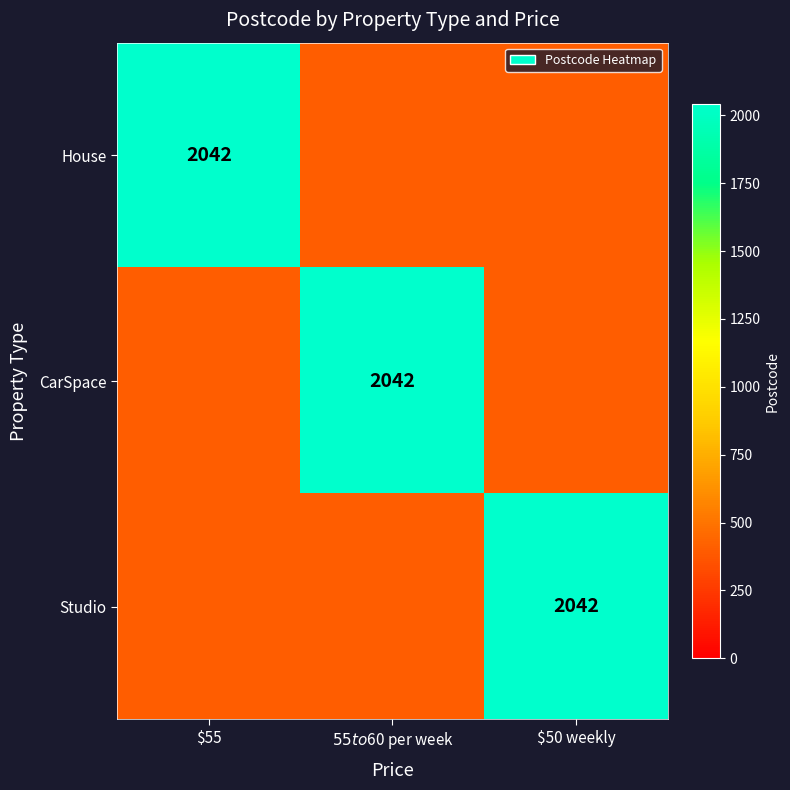

The value of House at $55 is 2042. True or false?

True